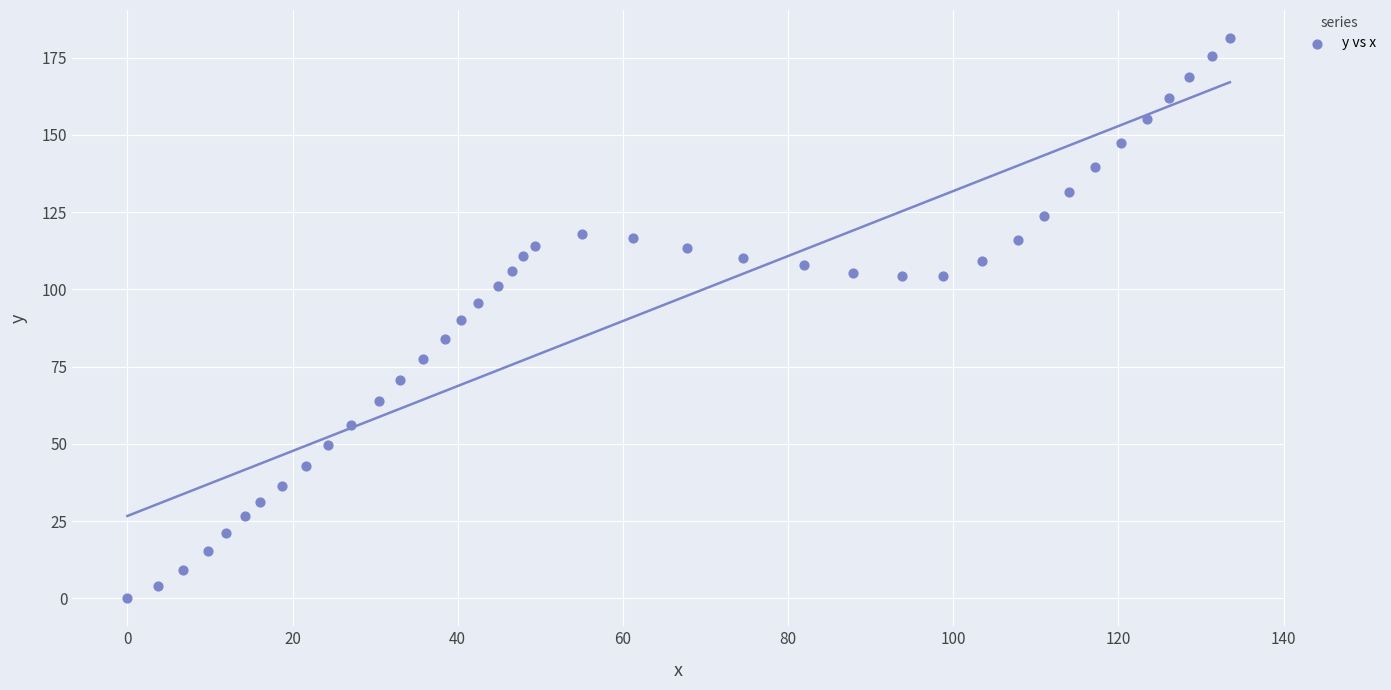

What is the range of X values (max minus min)?

133.5